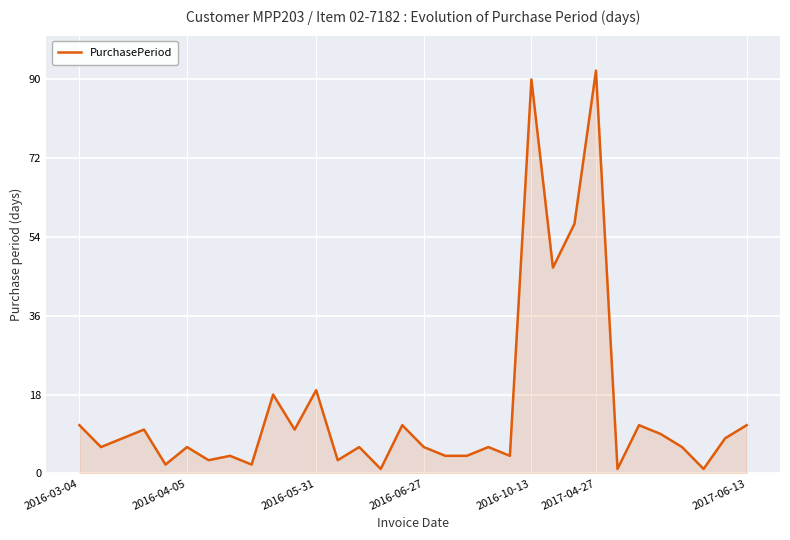

What is the greatest value displayed?

92